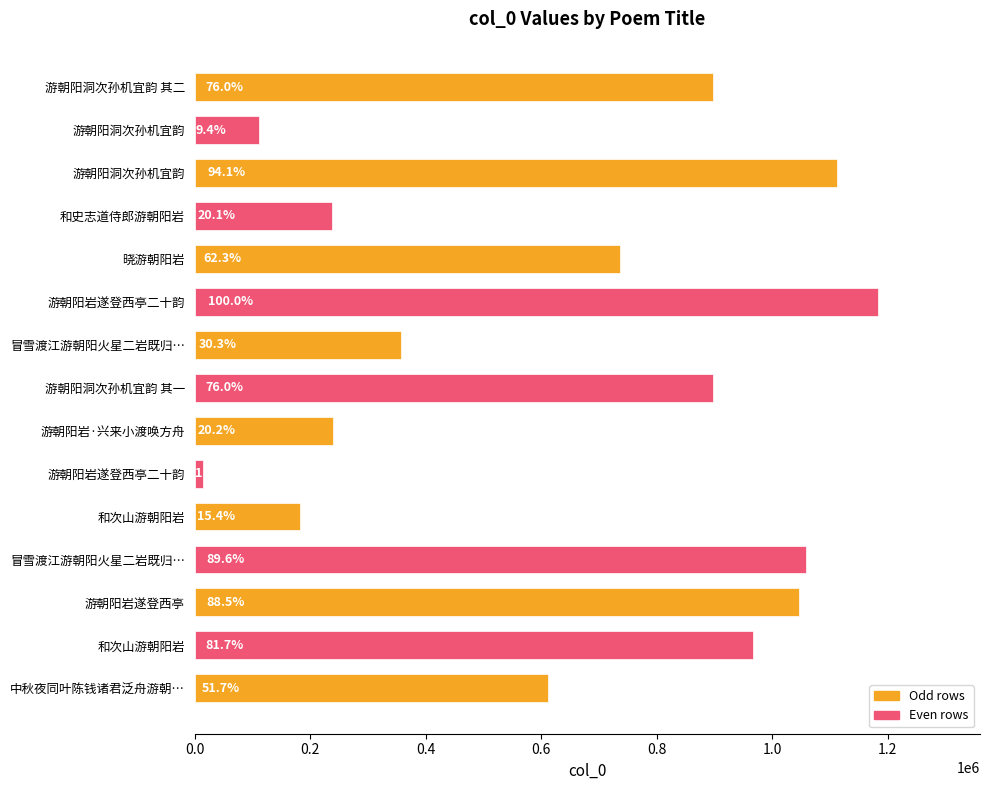

Does the chart contain stacked bars?

No